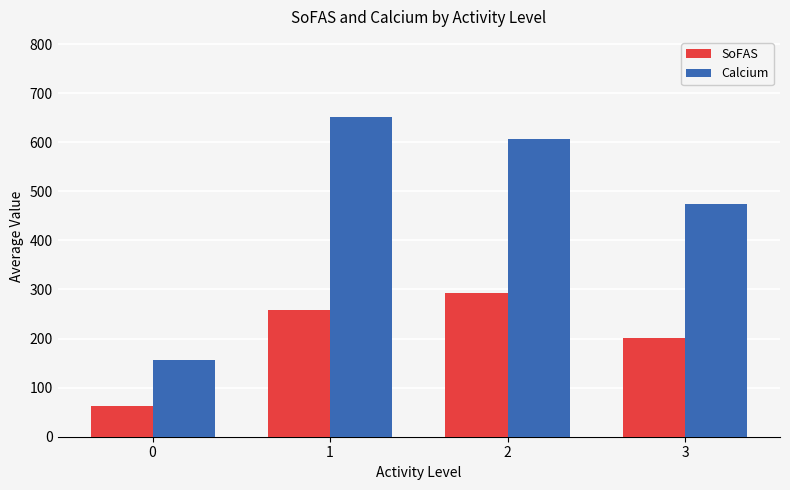

What is the maximum value for Calcium?

651.7